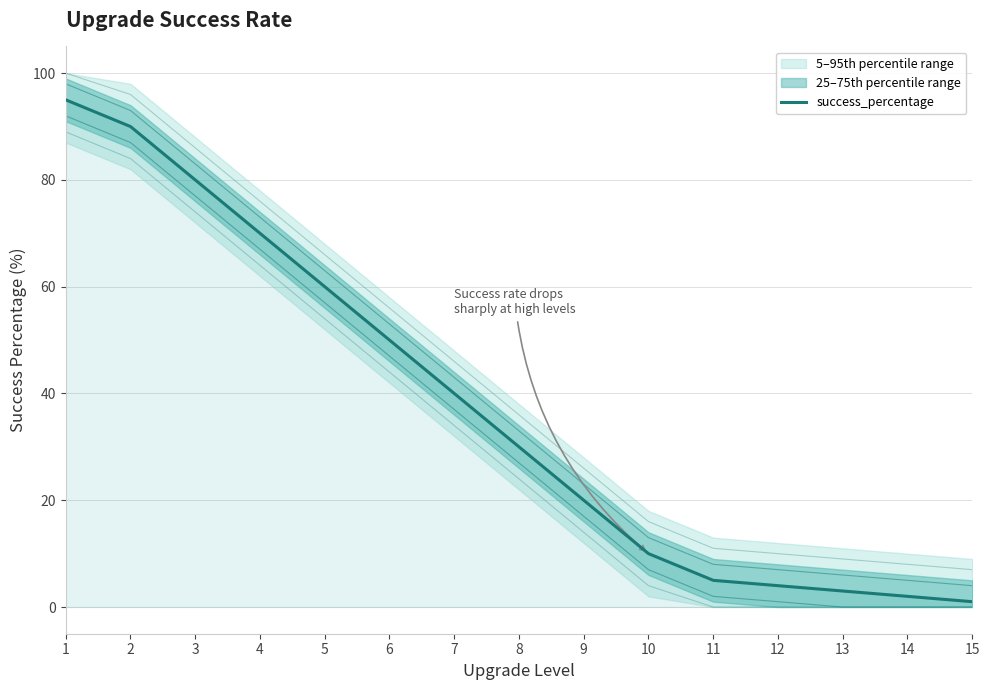

How many lines are shown in the chart?

1